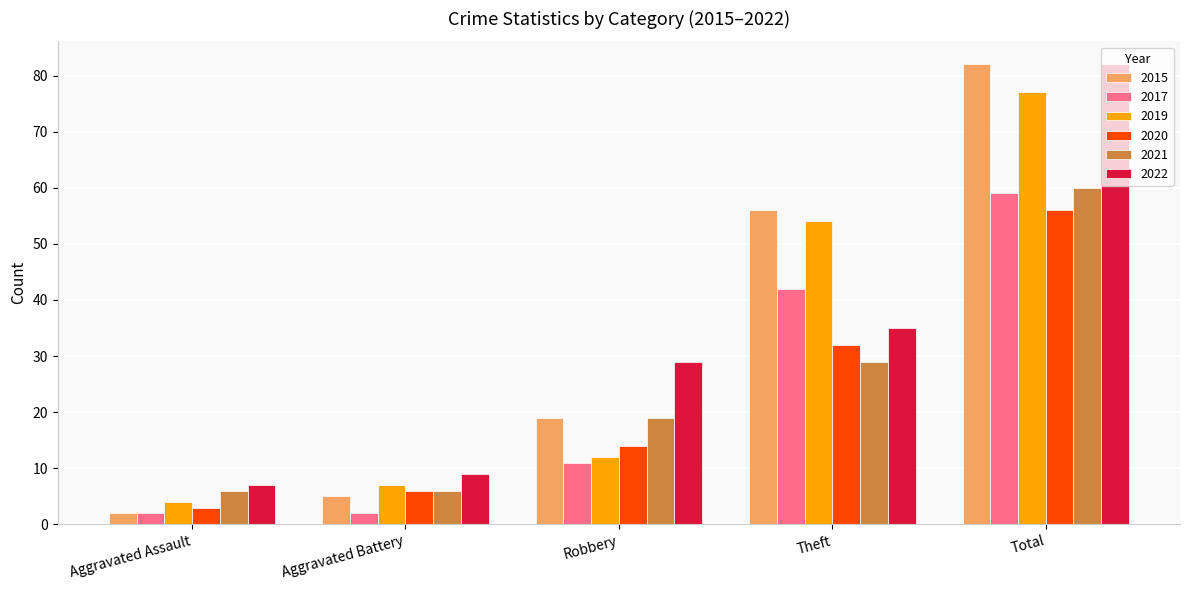

Is the value of 2020 at Robbery greater than the value of 2017 at Theft?

No